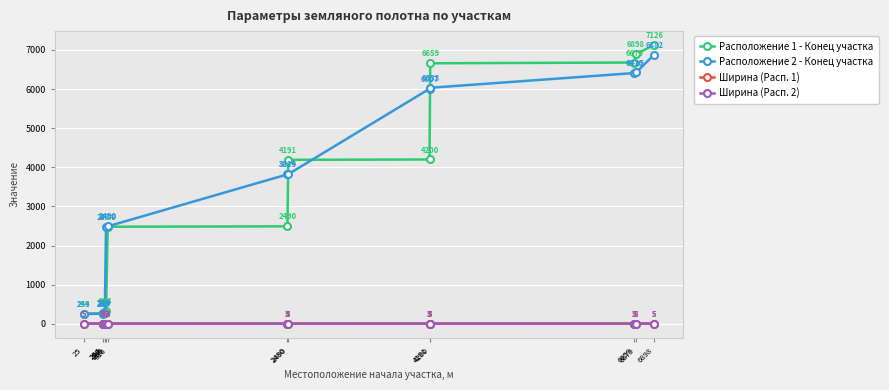

True or false: Расположение 1 - Конец участка and Ширина (Расп. 1) intersect in this chart.

False